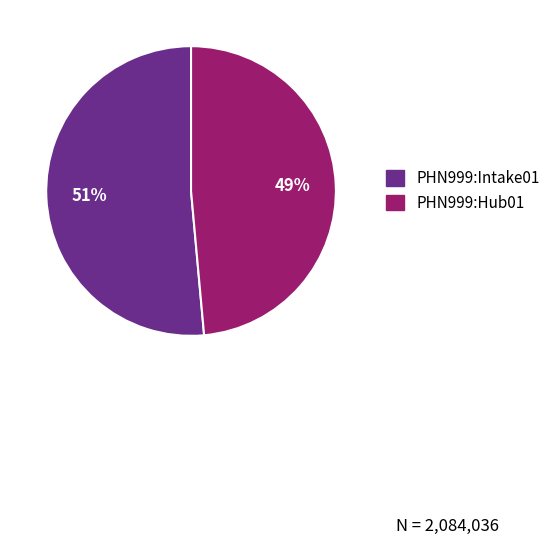

Is the sum of PHN999:Hub01 and PHN999:Intake01 greater than half?

Yes